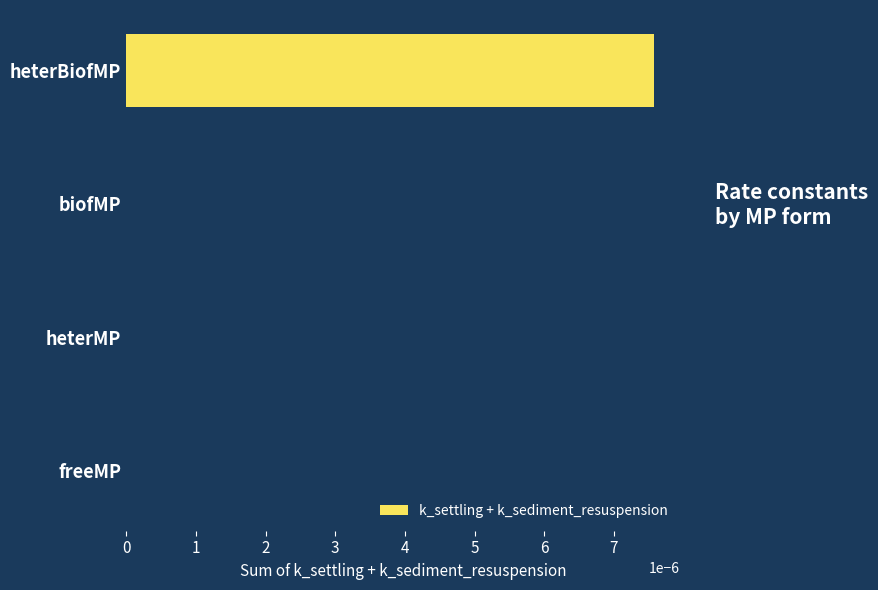

Is it true that the value at heterMP is 0.0?

True